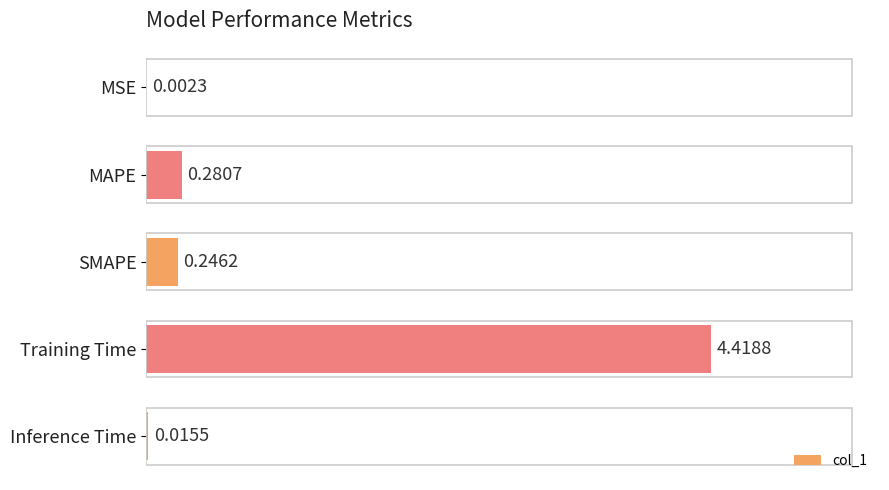

At which label is the value closest to 2?

MAPE